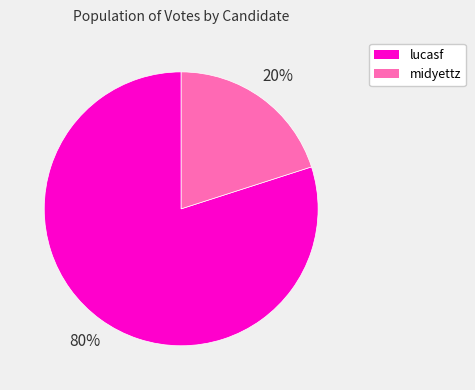

To the nearest percent, what portion does lucasf represent?

80%